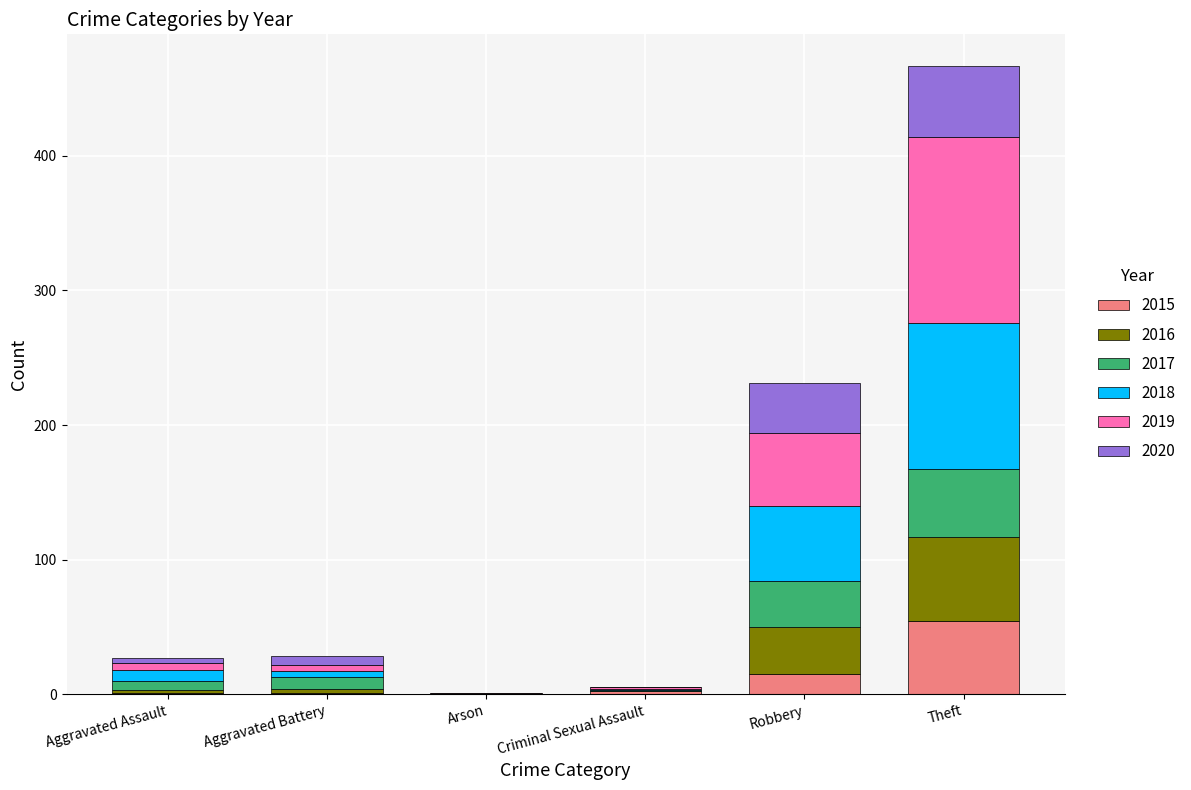

What is the maximum value for 2015?

54